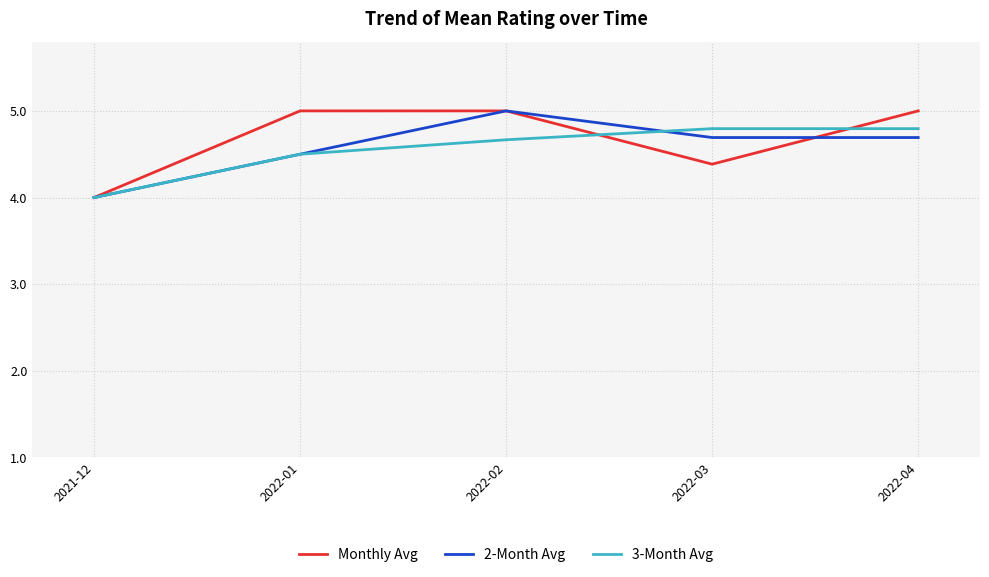

Does the chart have visible grid lines?

Yes